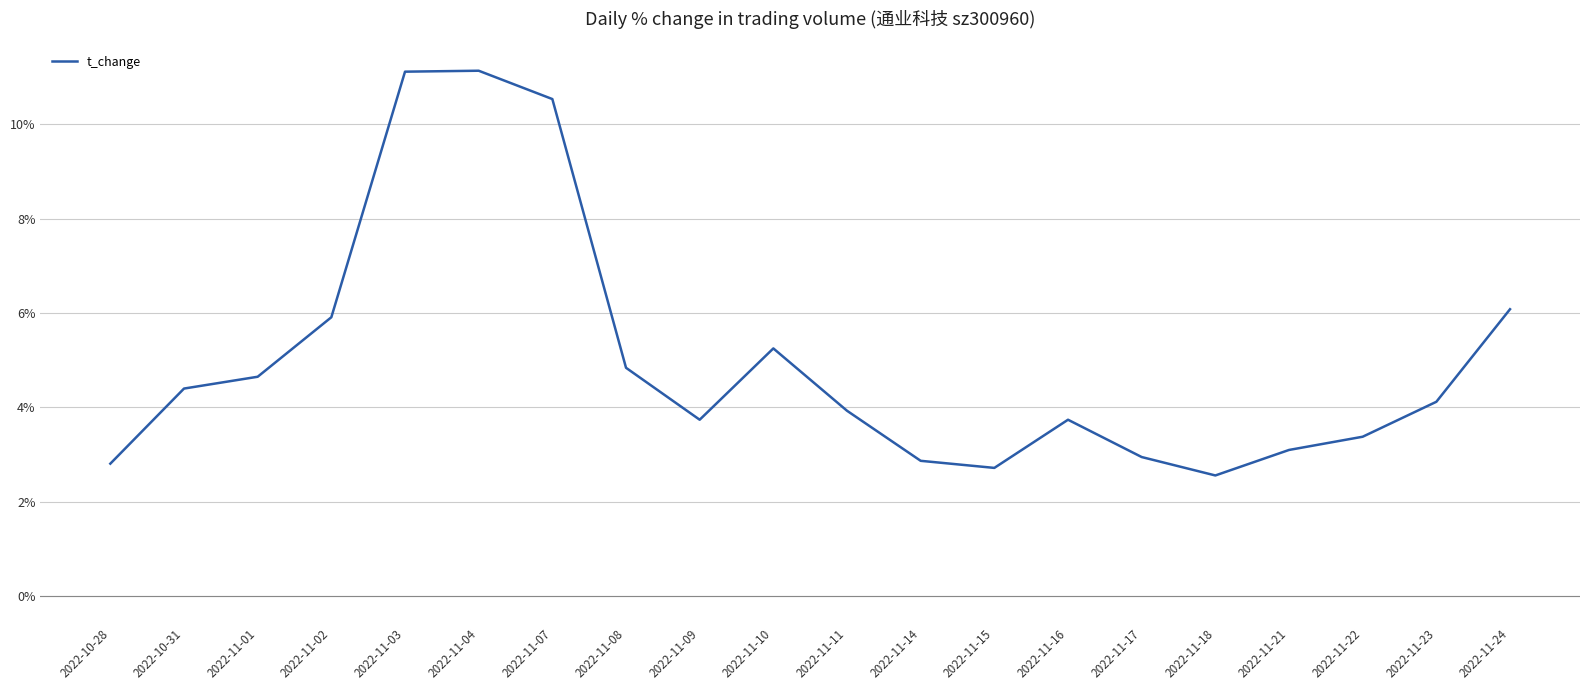

What is the difference between the values at 2022-11-22 and 2022-11-03?

7.7